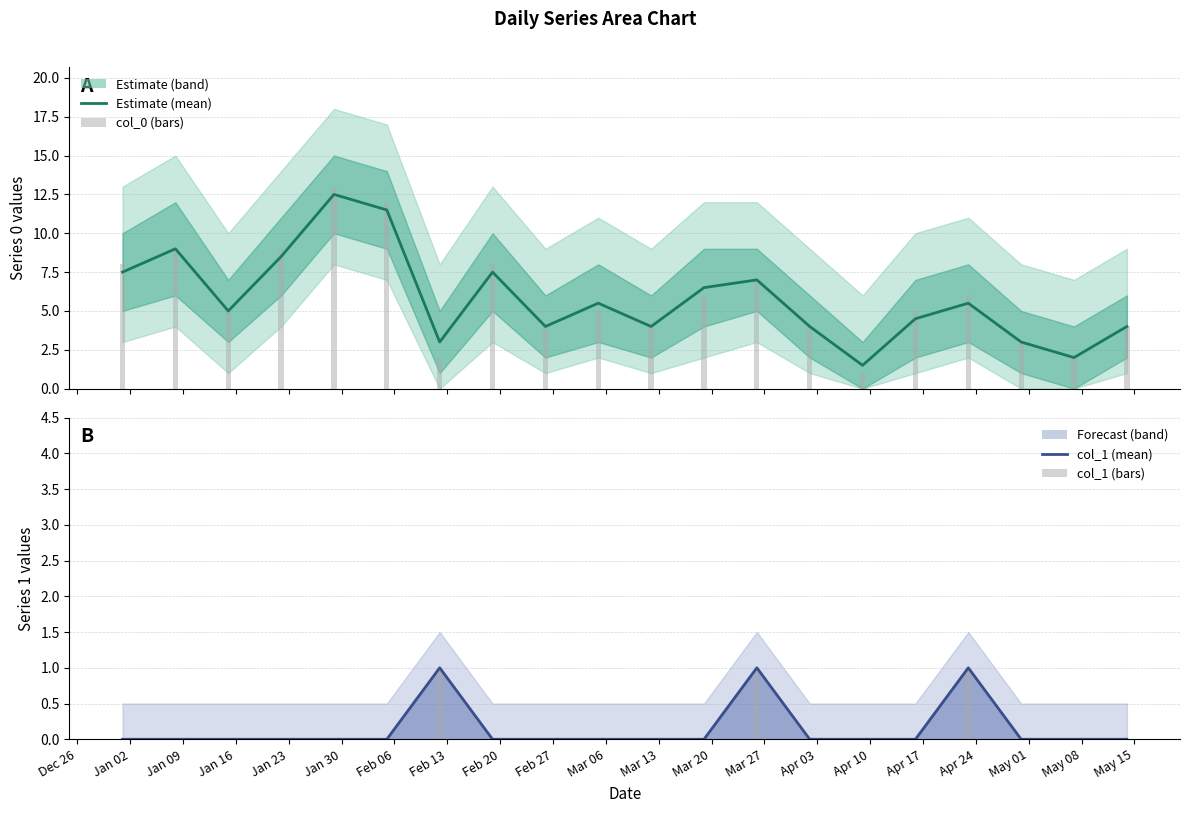

List the series in order of their peak value, highest first.

col_0, Estimate, col_1 (mean), col_1 (bars)